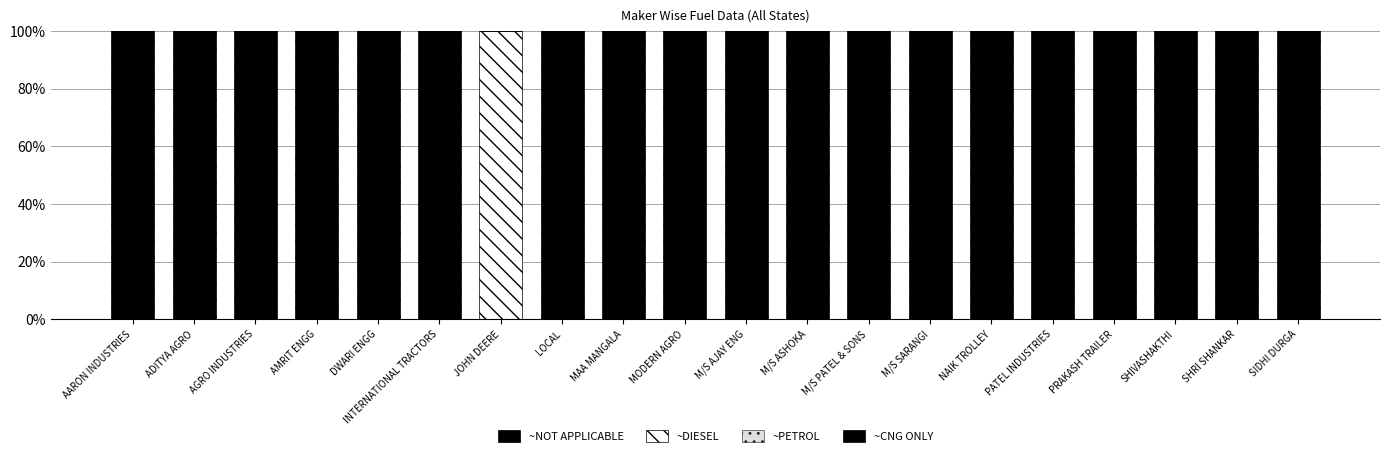

How many data points does each series have?

20